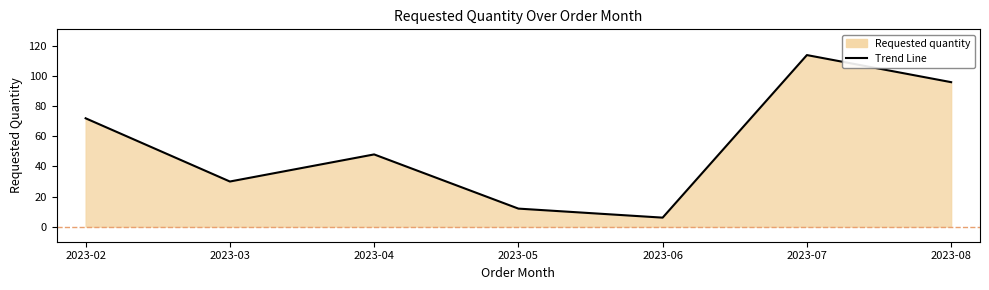

List the labels in order of value, smallest first.

2023-06, 2023-05, 2023-03, 2023-04, 2023-02, 2023-08, 2023-07